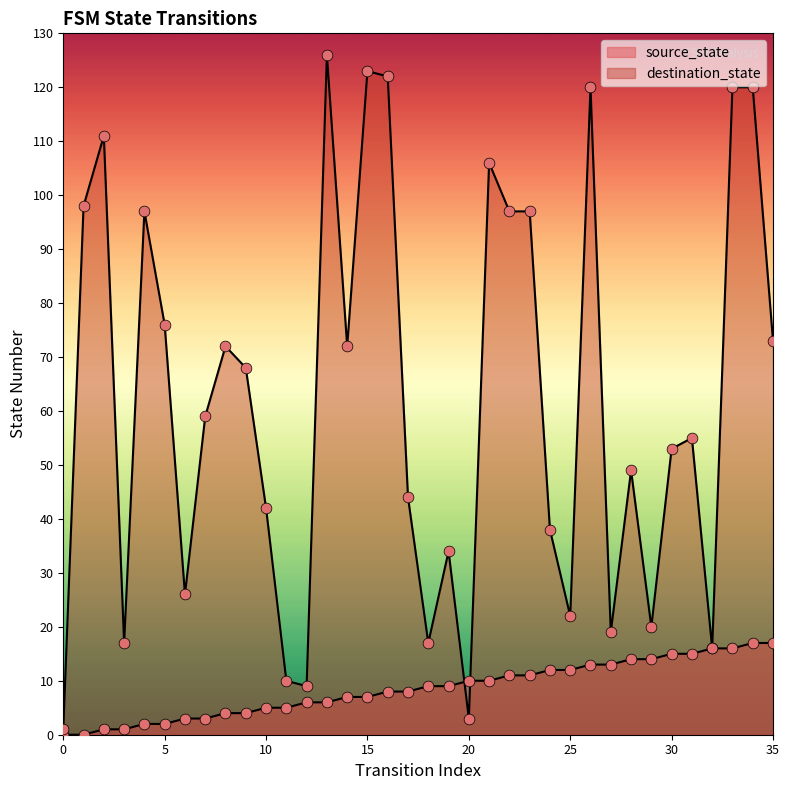

What are all the series names shown in the legend?

source_state, destination_state